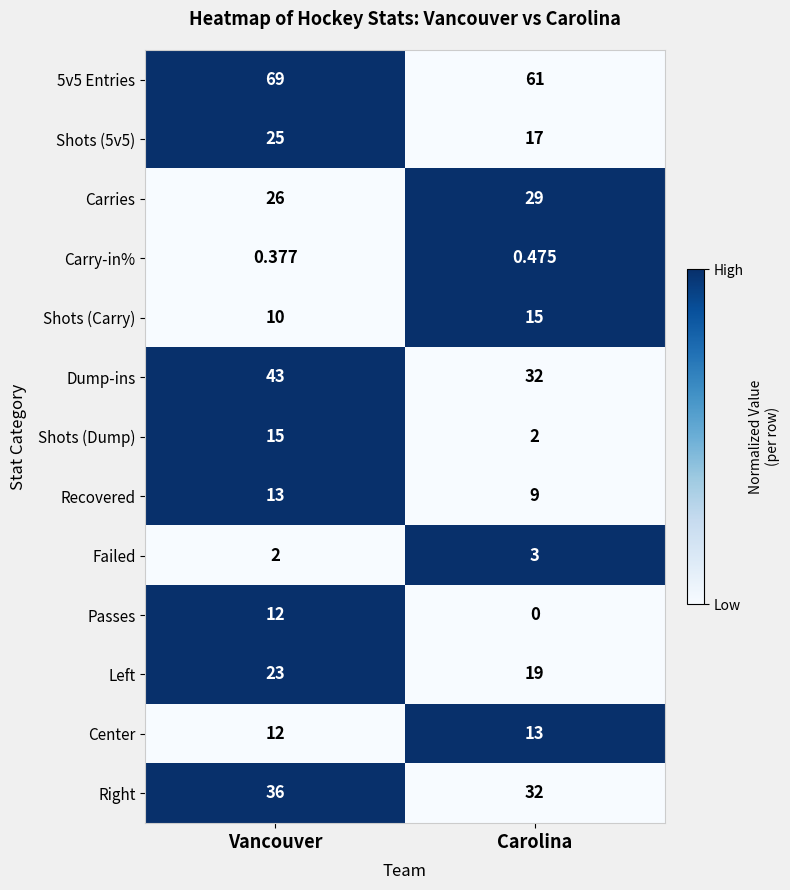

How many categories are shown in the chart?

2